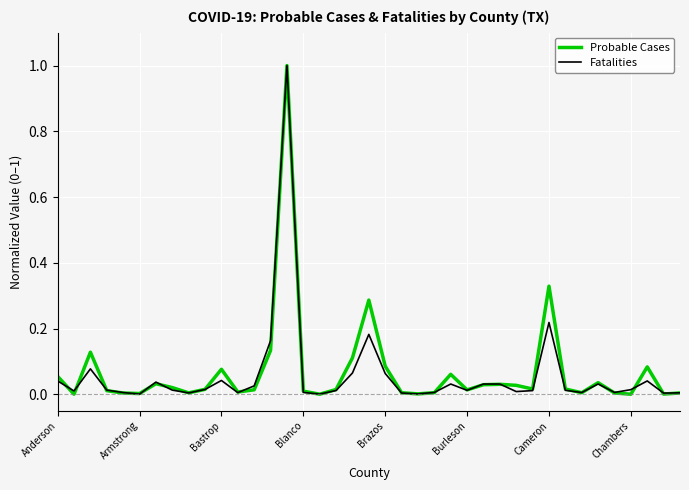

What is the maximum value shown in the chart?

1.0